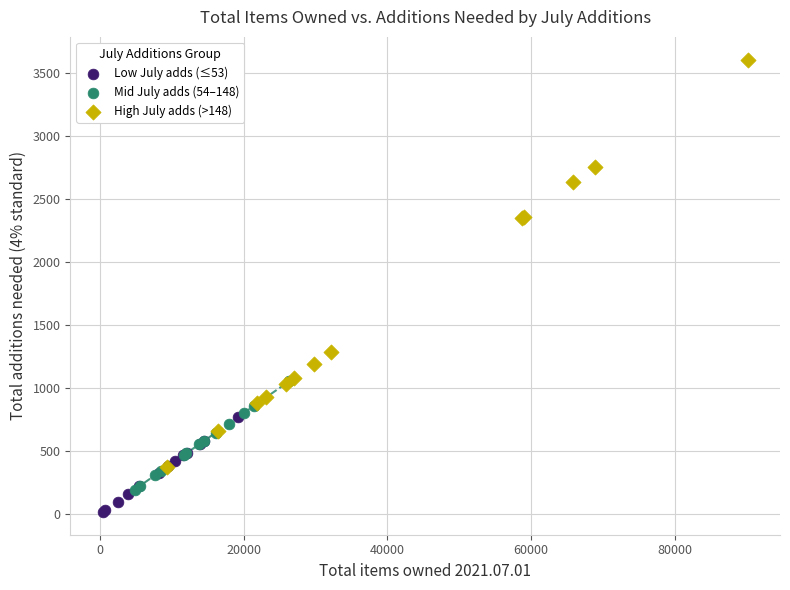

What are all the series names shown in the legend?

Low July adds (≤53), Mid July adds (54–148), High July adds (>148)